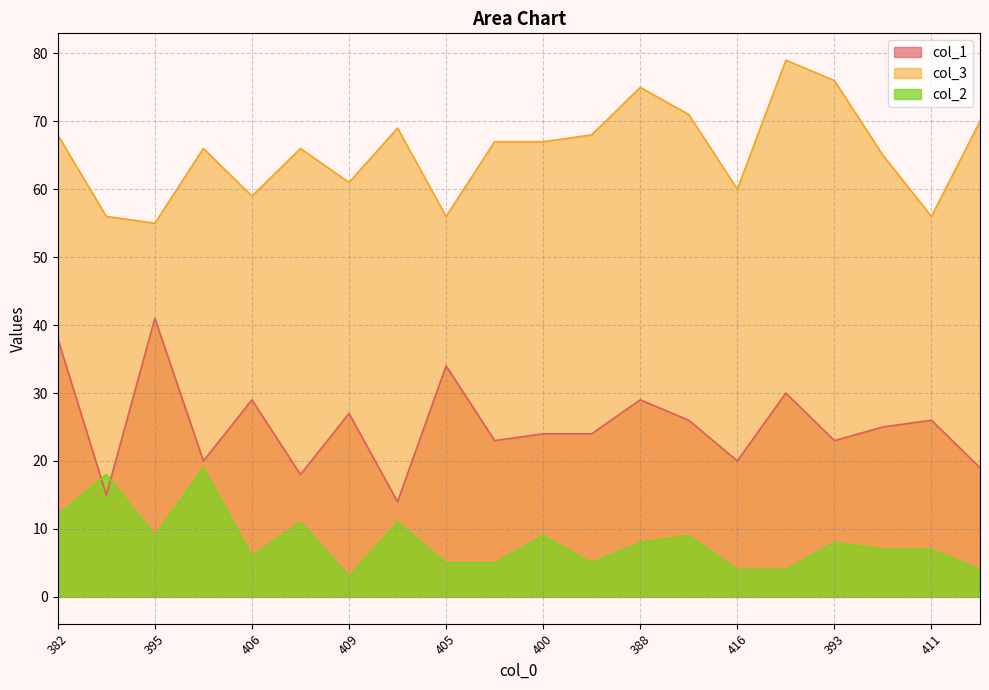

At which label does col_3 reach its minimum?

395